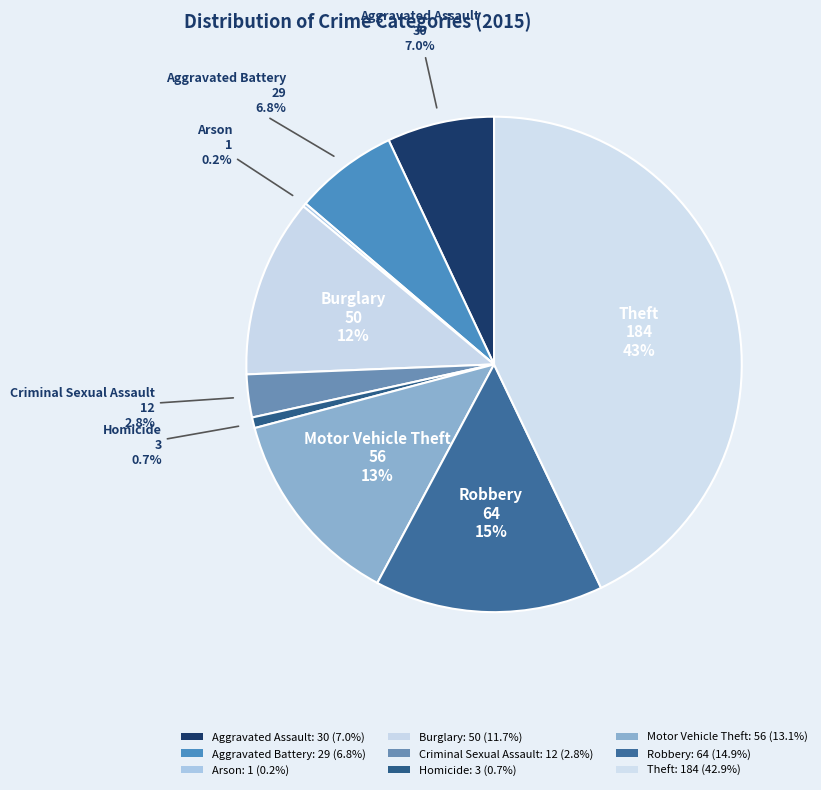

Rank the categories by value from lowest to highest.

Arson, Homicide, Criminal Sexual Assault, Aggravated Battery, Aggravated Assault, Burglary, Motor Vehicle Theft, Robbery, Theft